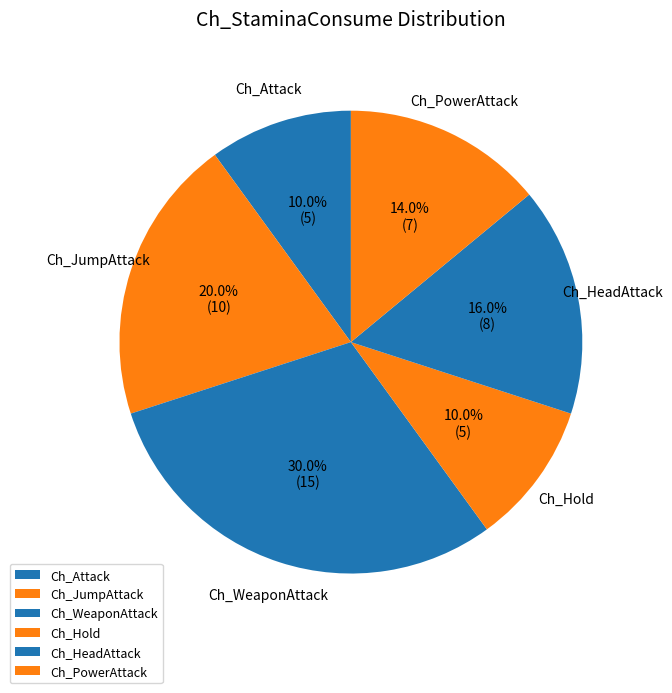

Is Ch_JumpAttack the majority of the pie?

No